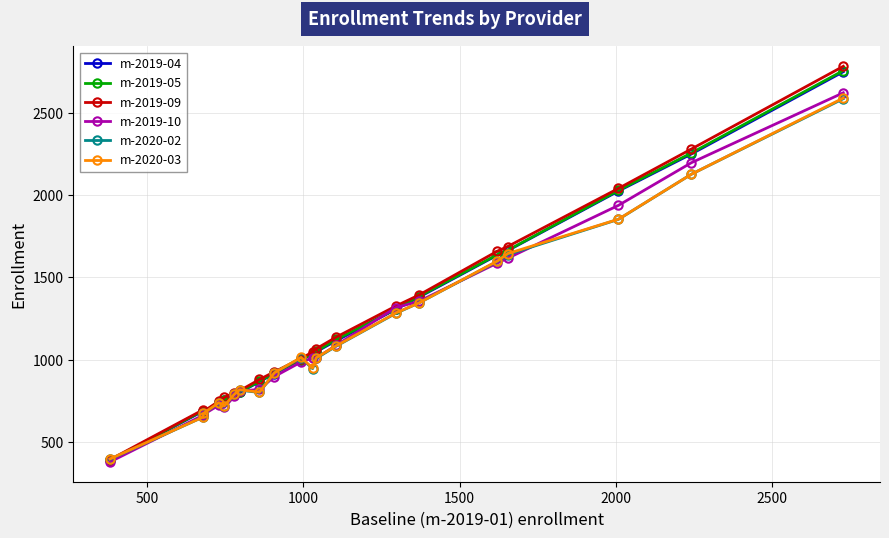

How many values in the m-2020-03 series are below 1013?

10